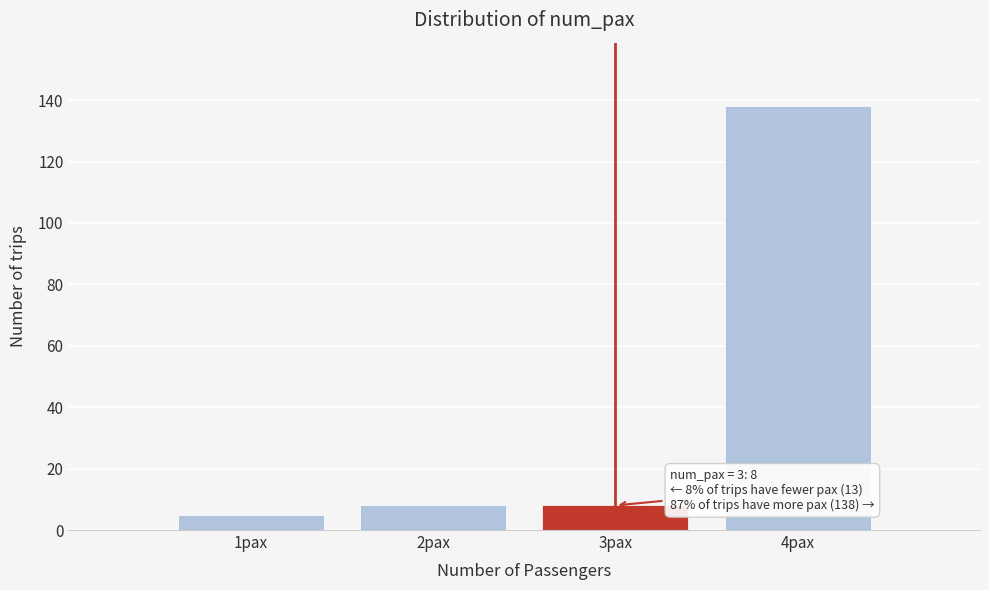

Reading left to right, transcribe all the data shown in this chart.

1pax=5	2pax=8	3pax=8	4pax=138